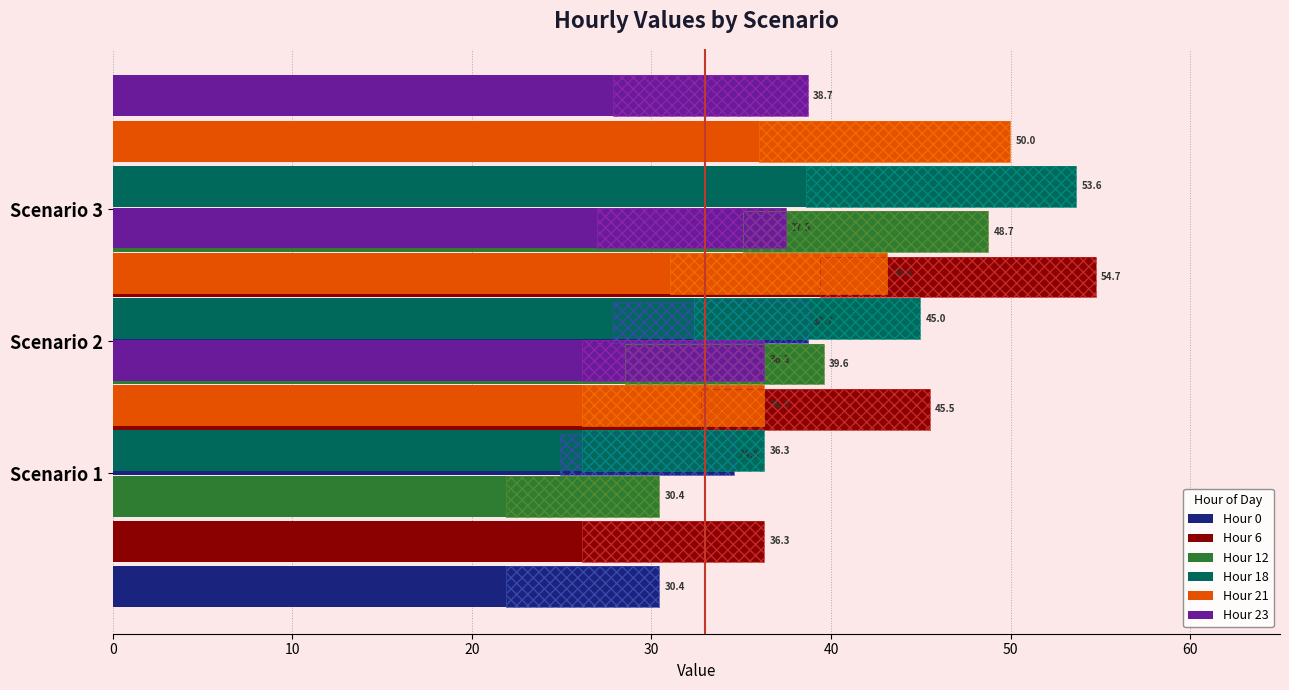

What is the value of the Hour 0 bar at the 2nd from the left?

34.6